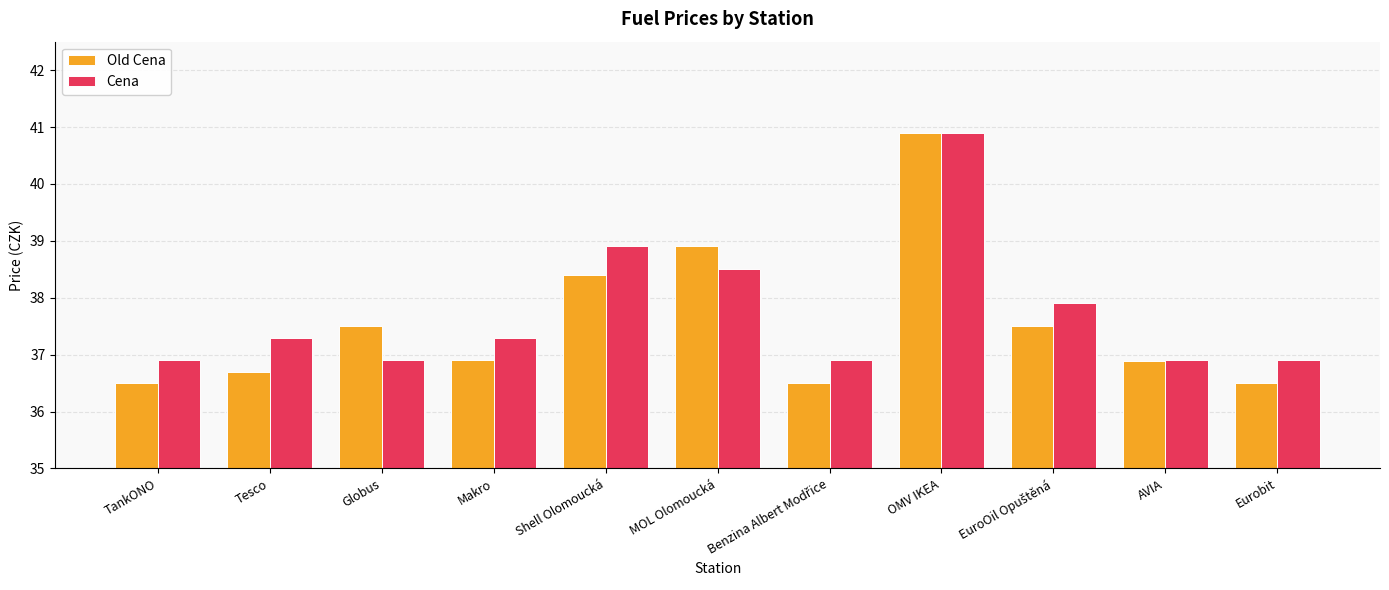

Reading left to right, what are all the values shown in this chart?

Old Cena: 36.5	36.7	37.5	36.9	38.4	38.9	36.5	40.9	37.5	36.9	36.5
Cena: 36.9	37.3	36.9	37.3	38.9	38.5	36.9	40.9	37.9	36.9	36.9